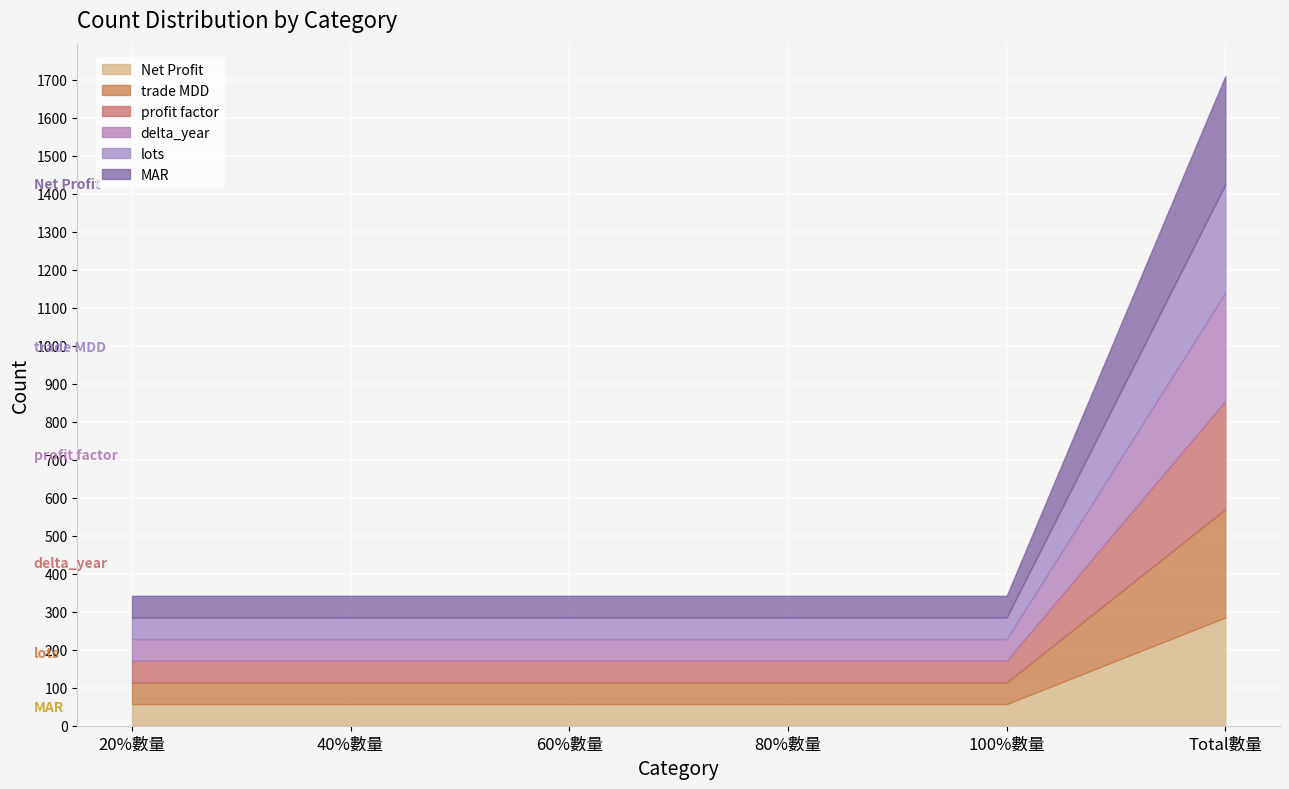

What is the smallest value displayed?

57